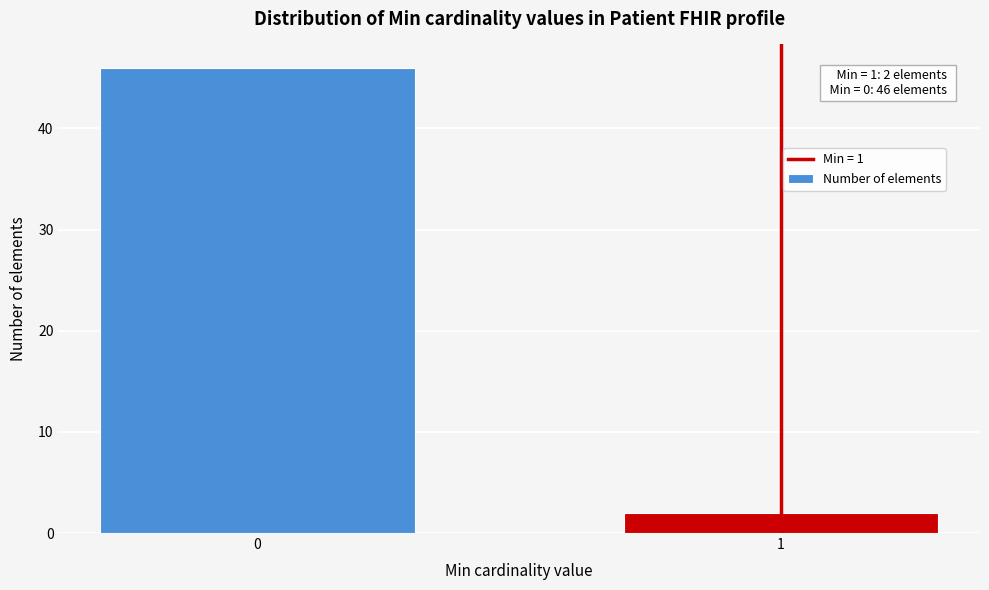

Reading right to left, list all the values displayed in this chart.

1=2	0=46